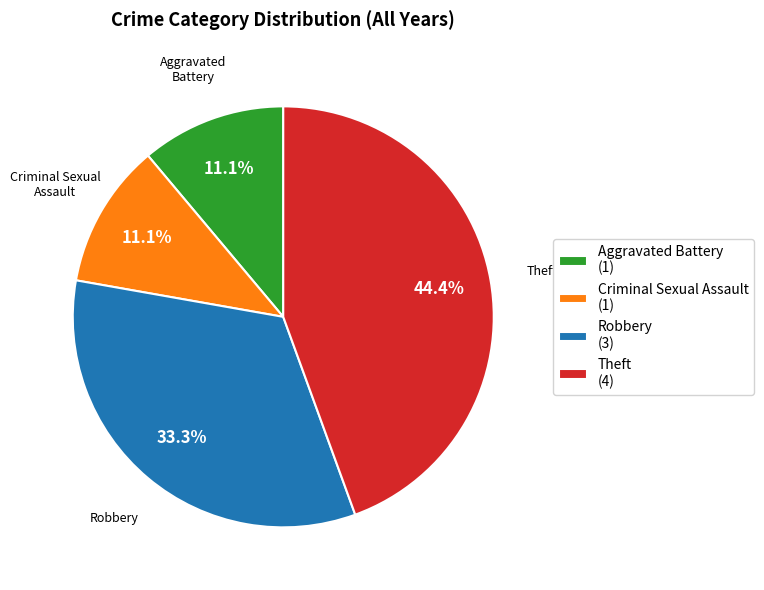

Which has a higher value, Aggravated Battery (1) or Theft (4)?

Theft (4)